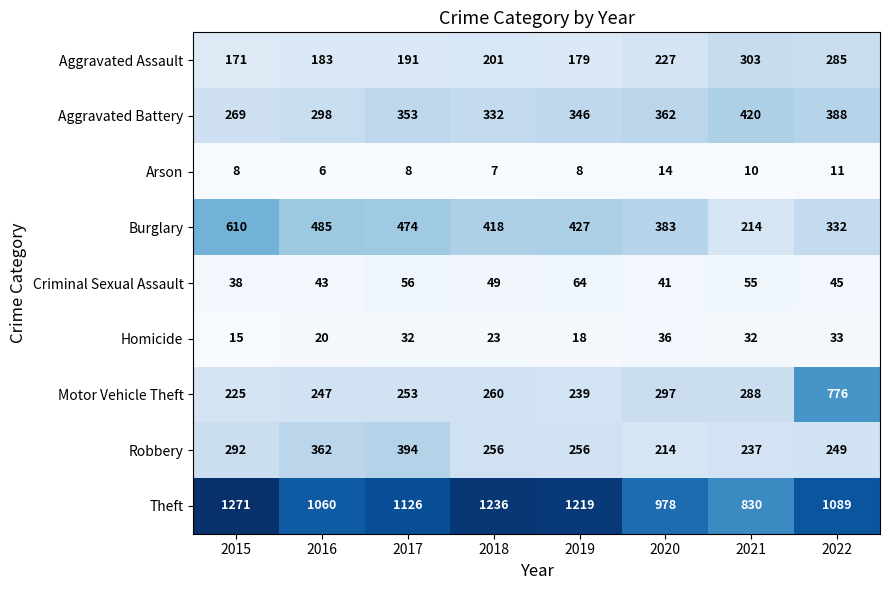

True or false: Motor Vehicle Theft has a value of 484 at 2022.

False